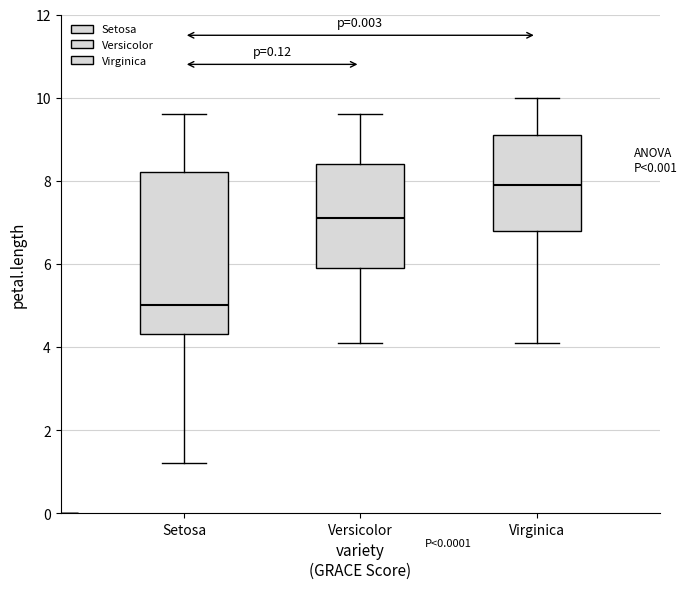

Where does the lower whisker of the box for Setosa end on the y-axis? The values are not printed on the chart, so give them approximately, as read against the axis.

1.2